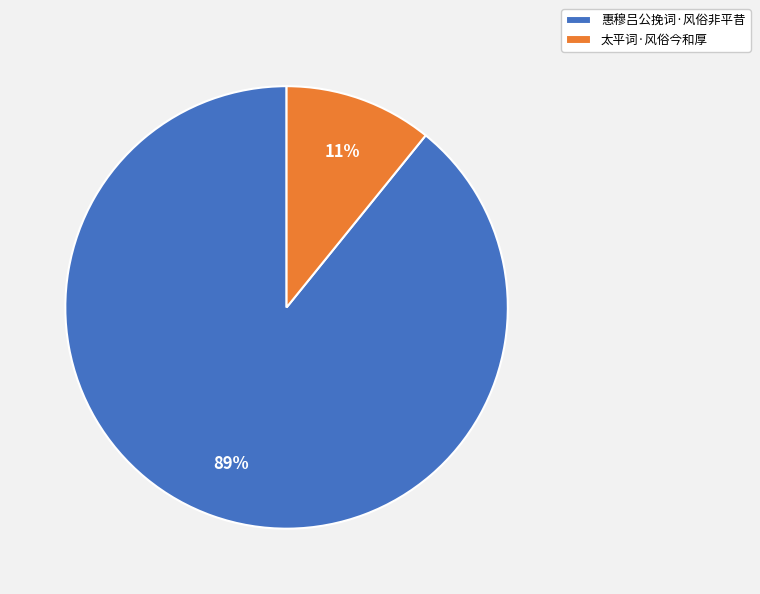

Count the number of slices in the pie.

2